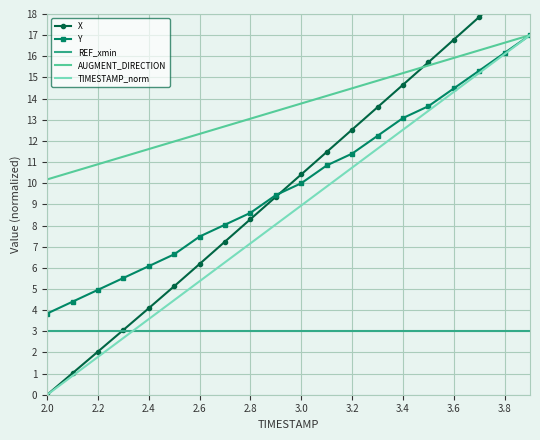

True or false: AUGMENT_DIRECTION and REF_xmin intersect in this chart.

False